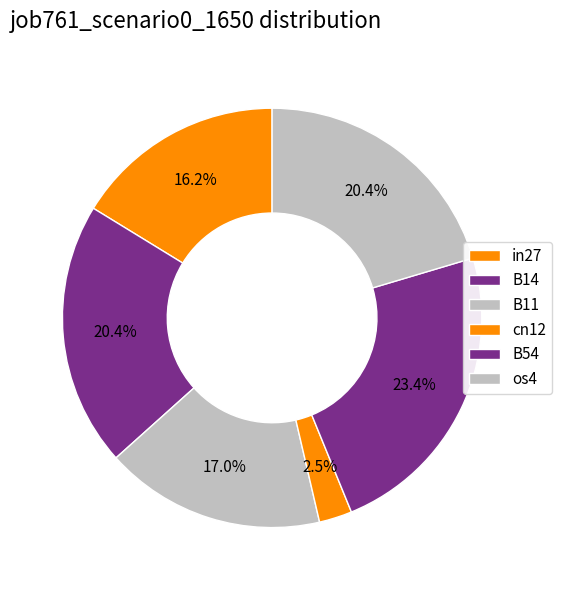

To the nearest percent, what is the combined percentage of os4 and B14?

41%